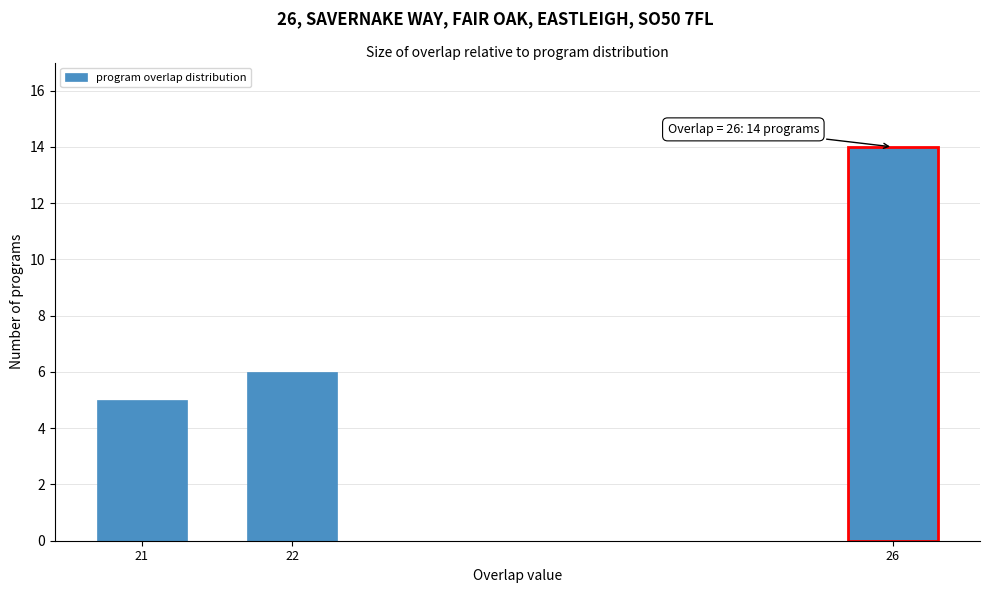

Reading left to right, extract all data points from this chart.

21=5	22=6	26=14